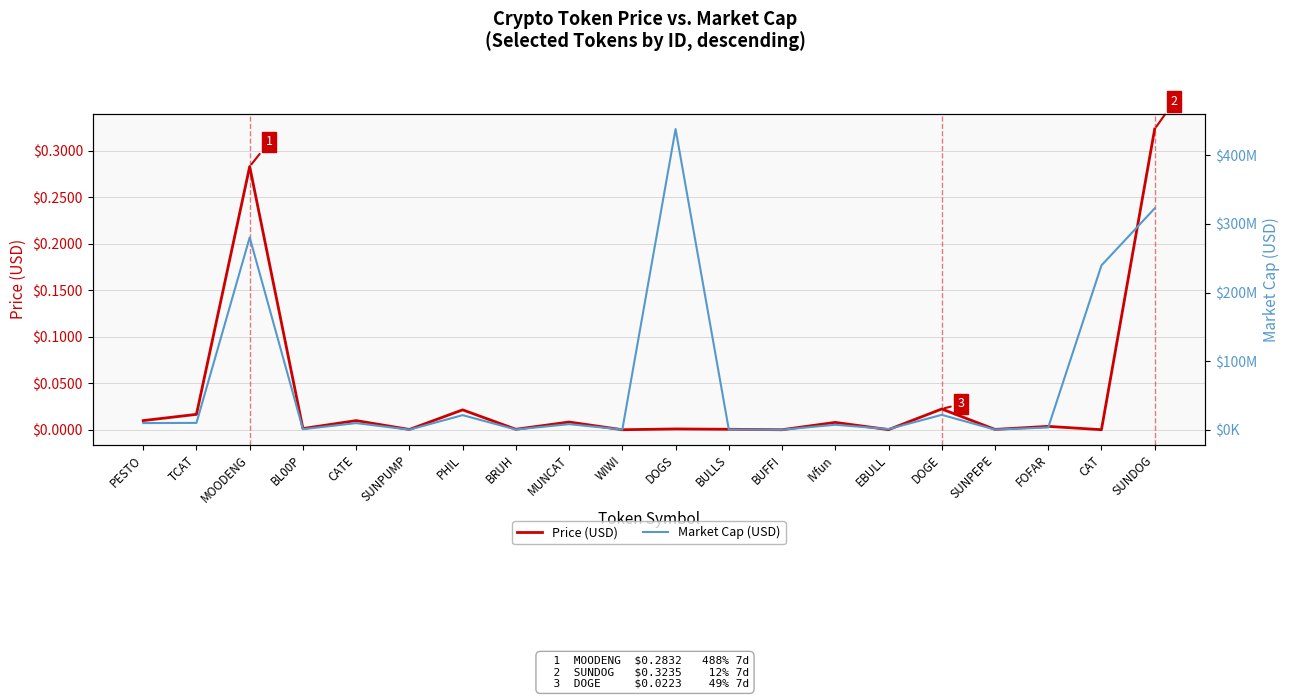

Where is the first local minimum for Price (USD)?

BL00P